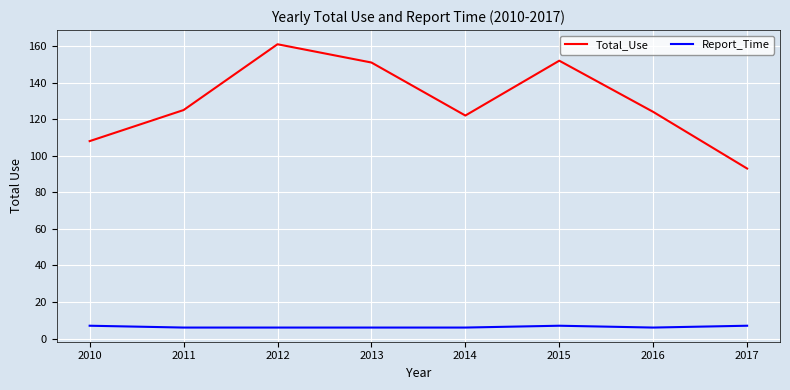

True or false: Report_Time and Total_Use intersect in this chart.

False